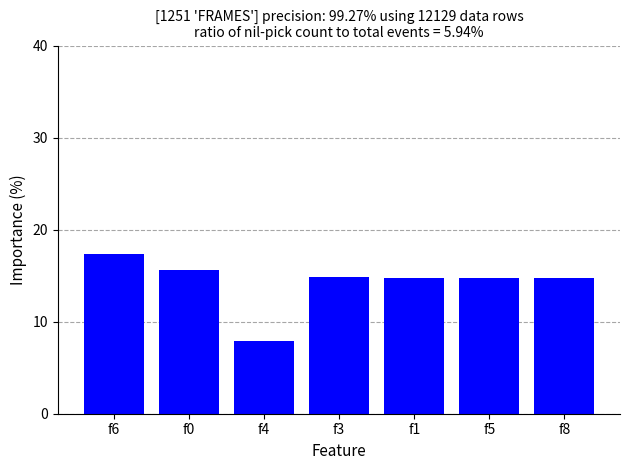

What is the change in value from f4 to f5?

+6.8